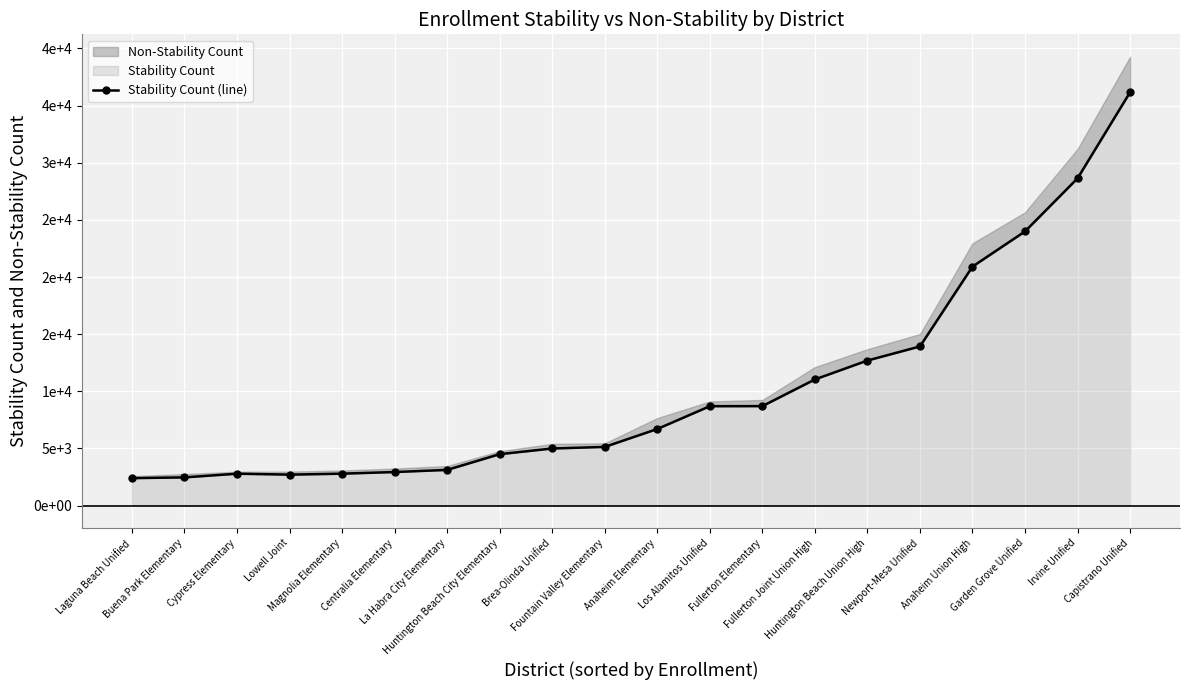

Which label corresponds to the smallest value in the chart?

Laguna Beach Unified